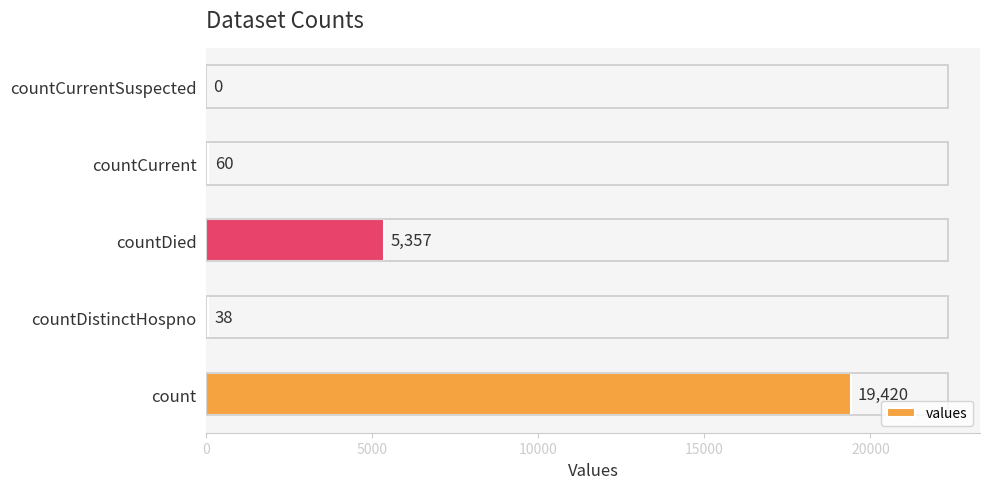

Is it true that the value at count is 19420?

True